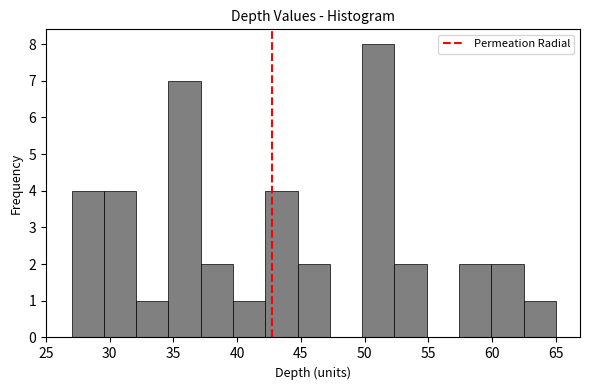

Reading left to right, list every bar in this chart as the range it spans on the x-axis followed by its height. Neither the bar edges nor the heights are printed on the chart, so give them approximately, as read against the axes.

27.0 to 29.5: 4
29.5 to 32.0: 4
32.0 to 34.5: 1
34.5 to 37.0: 7
37.0 to 39.5: 2
39.5 to 42.0: 1
42.0 to 44.5: 4
44.5 to 47.5: 2
47.5 to 50.0: 0
50.0 to 52.5: 8
52.5 to 55.0: 2
55.0 to 57.5: 0
57.5 to 60.0: 2
60.0 to 62.5: 2
62.5 to 65.0: 1